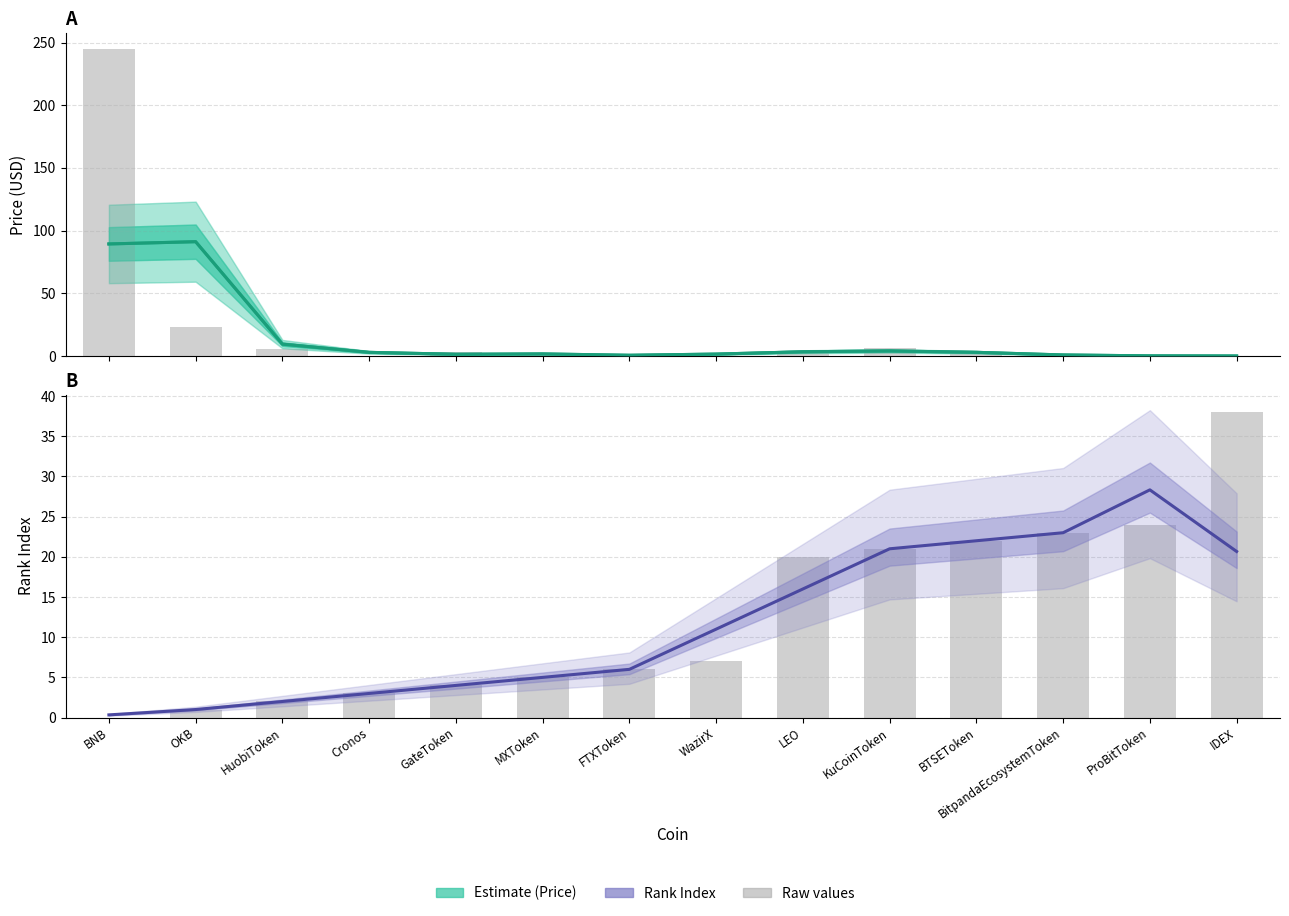

What is the spread (max minus min) of values at Cronos?

2.9